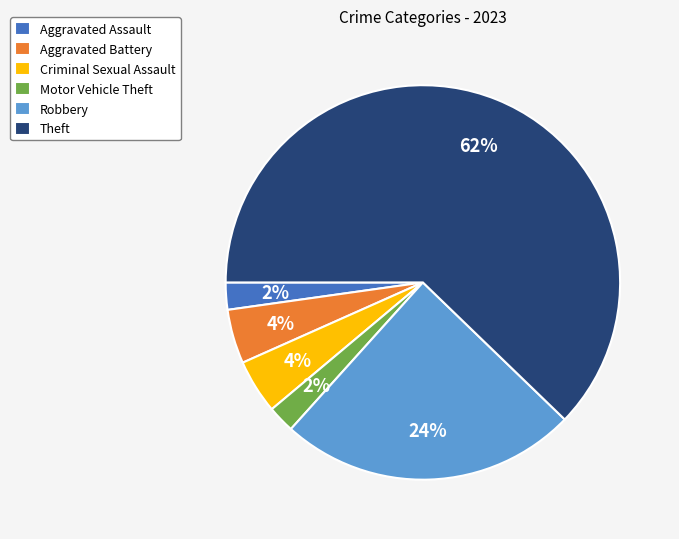

Is it true that Aggravated Battery is 4% of the pie?

True